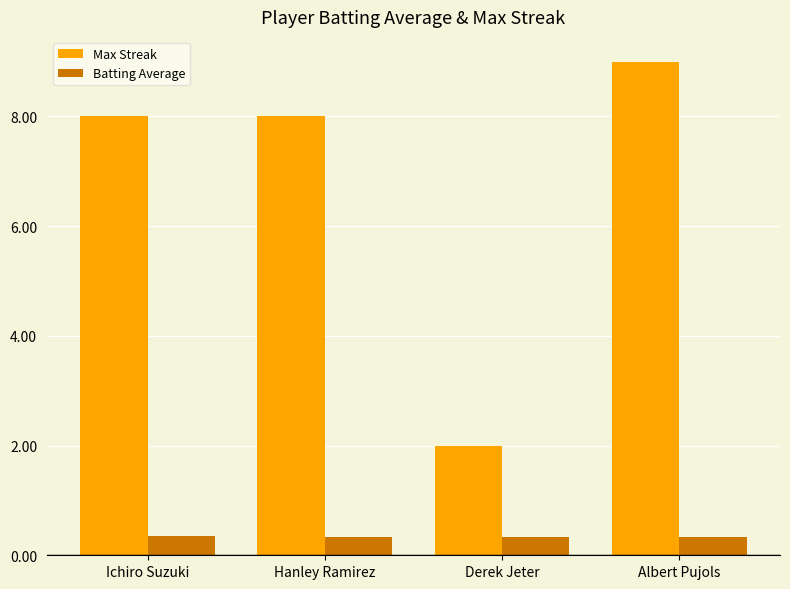

How many data points does each series have?

4